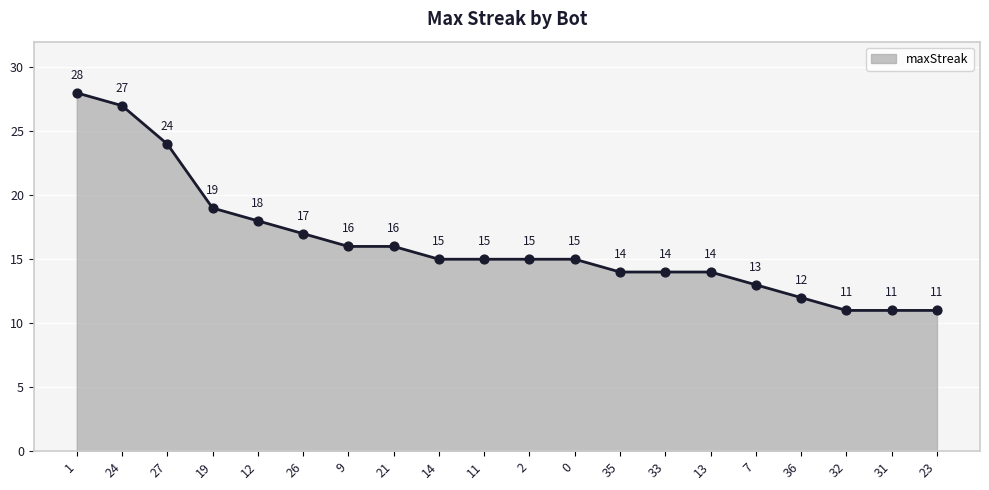

What is the change in value from 12 to 11?

-3